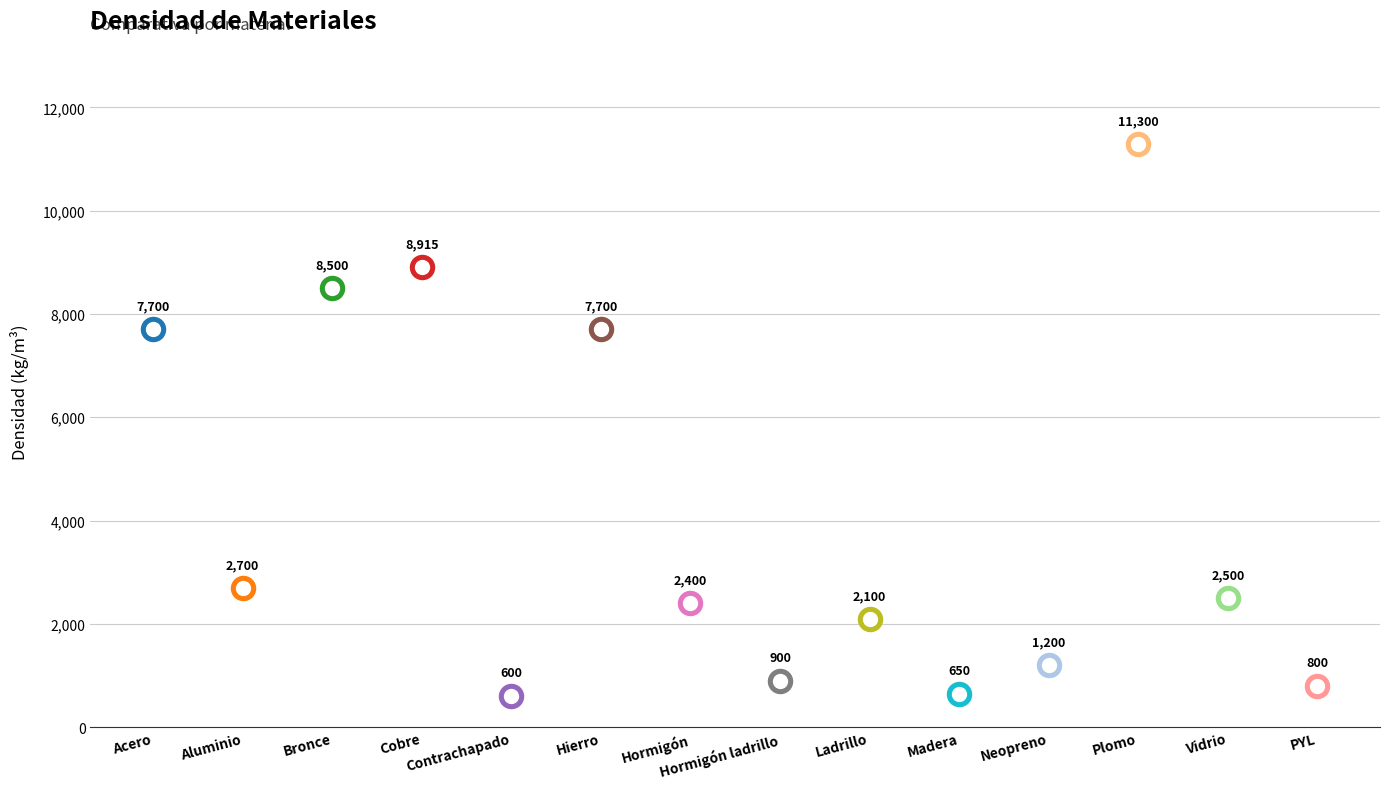

Between Hierro and Plomo, which is larger?

Plomo